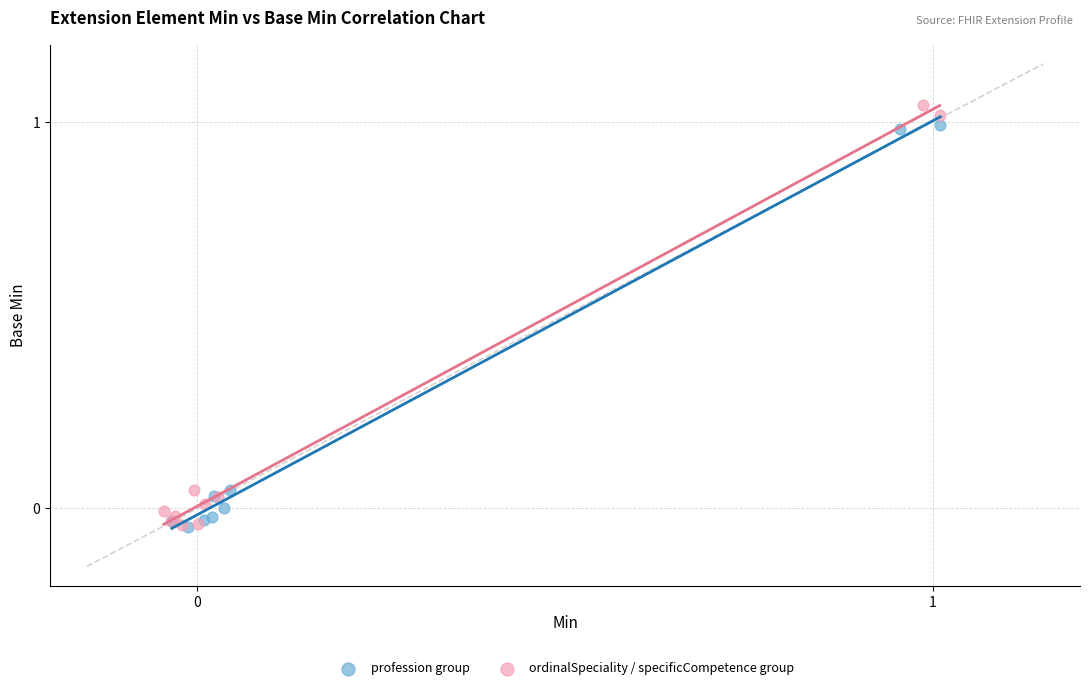

Which series has the widest spread of Y values?

ordinalSpeciality / specificCompetence group